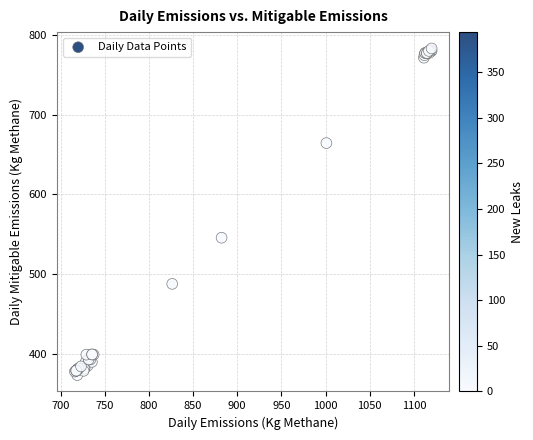

What Y value in the scatter plot is closest to 578?

545.7